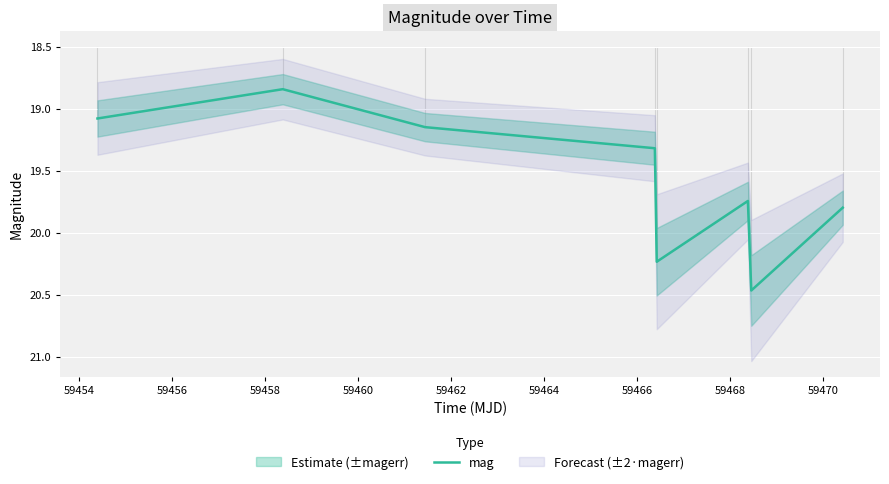

Count the number of values greater than 19.

7